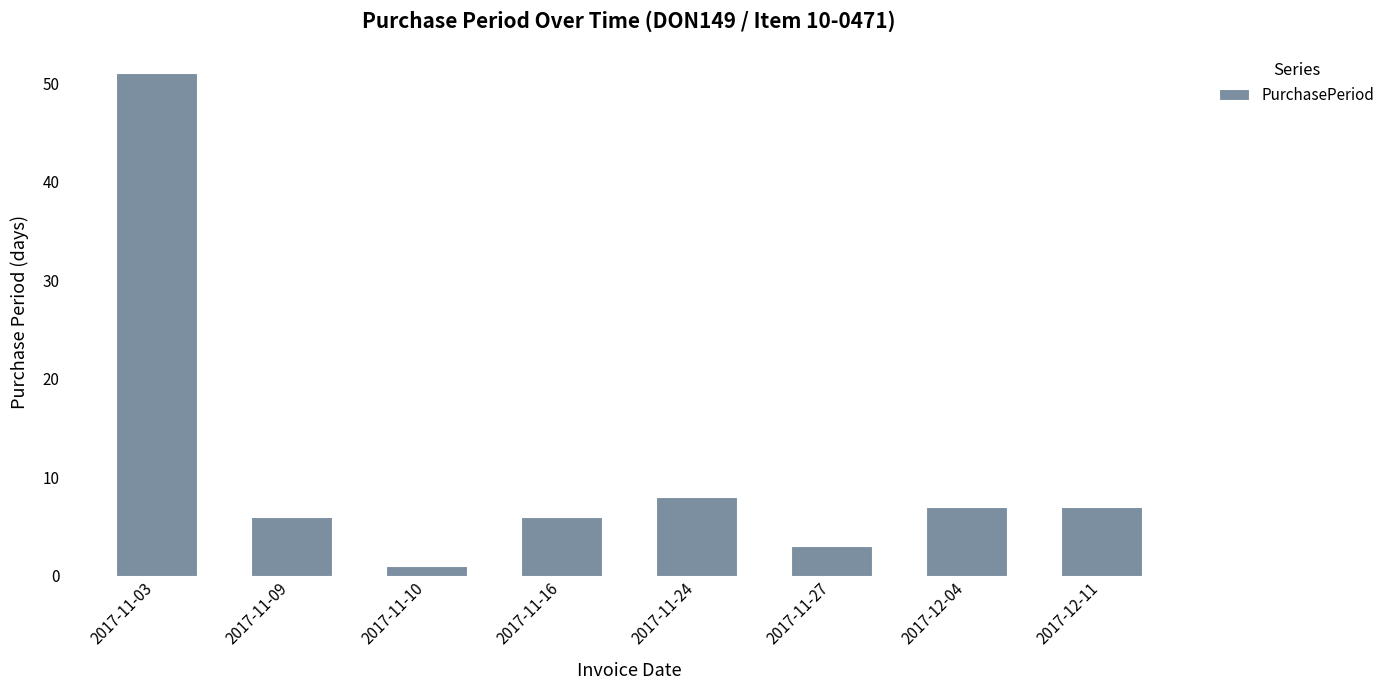

The chart shows a value of 1 at 2017-11-10. True or false?

True